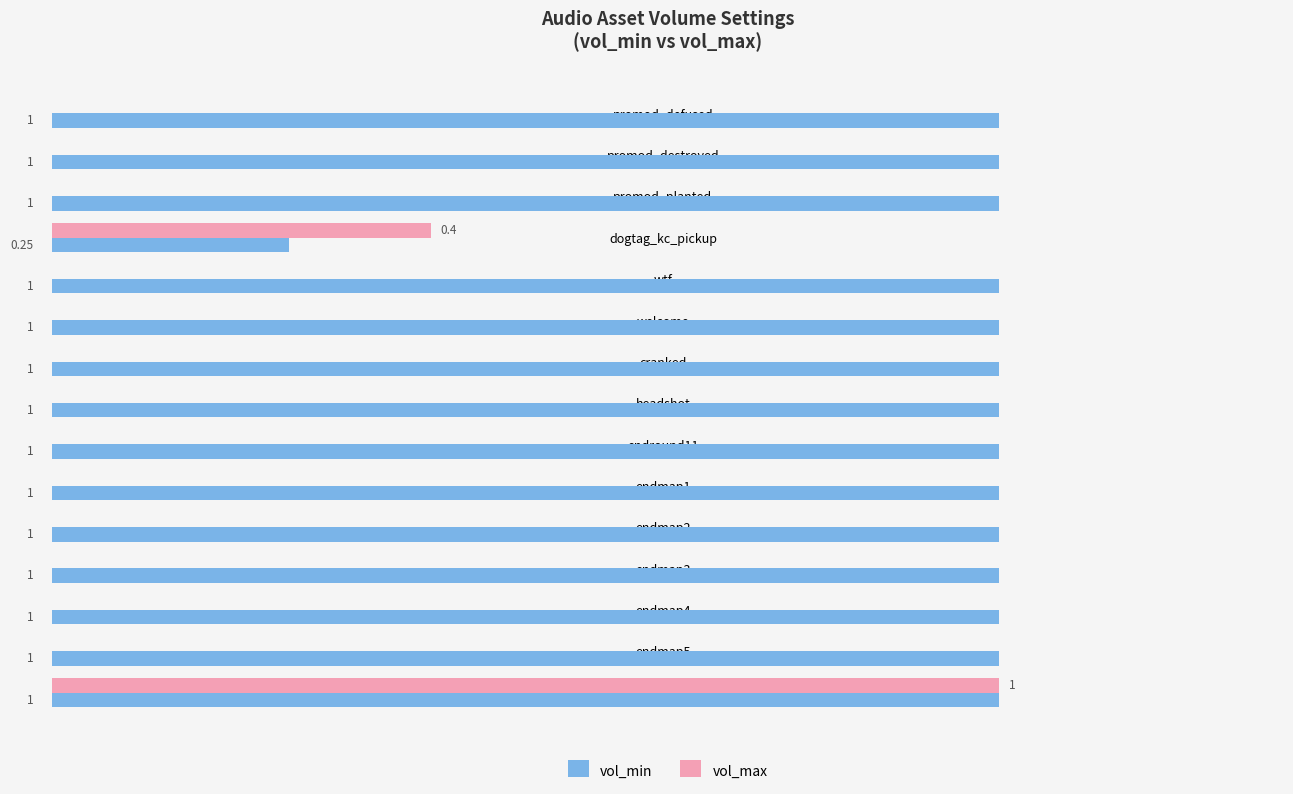

At which category is the sum across all series the highest?

sprayer